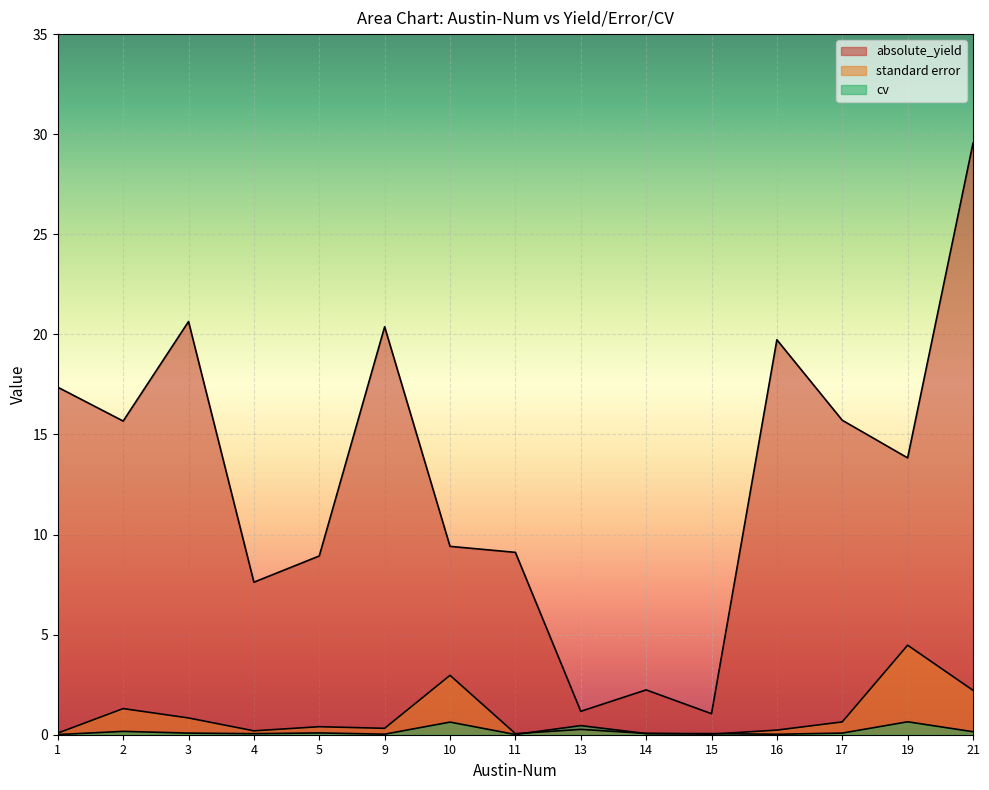

Between 21 and 4, which is larger?

21